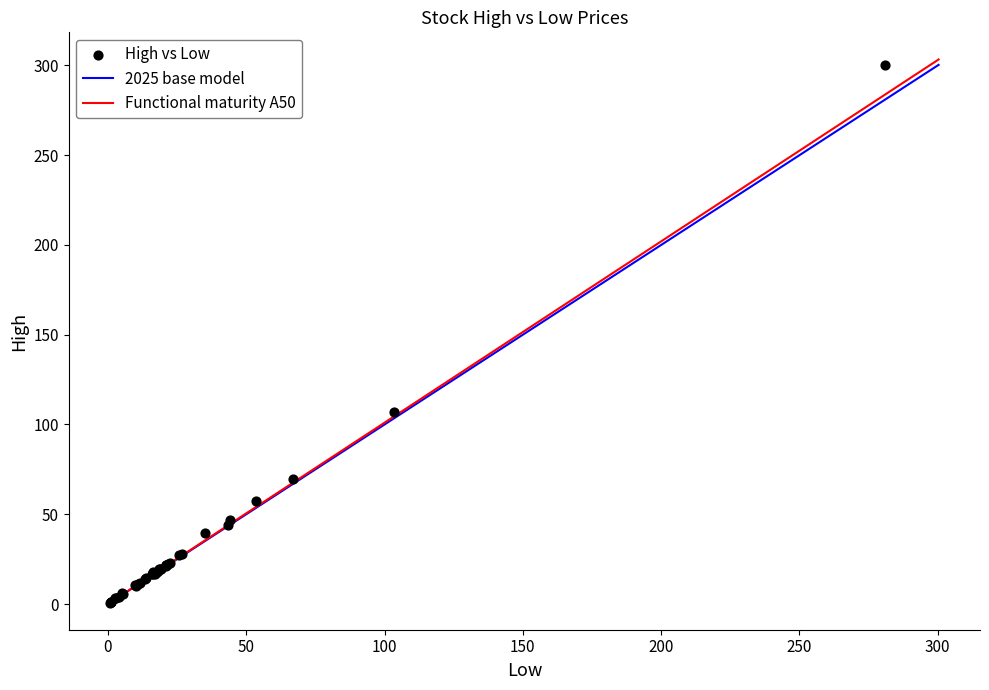

What Y value in the scatter plot is closest to 150?

107.0